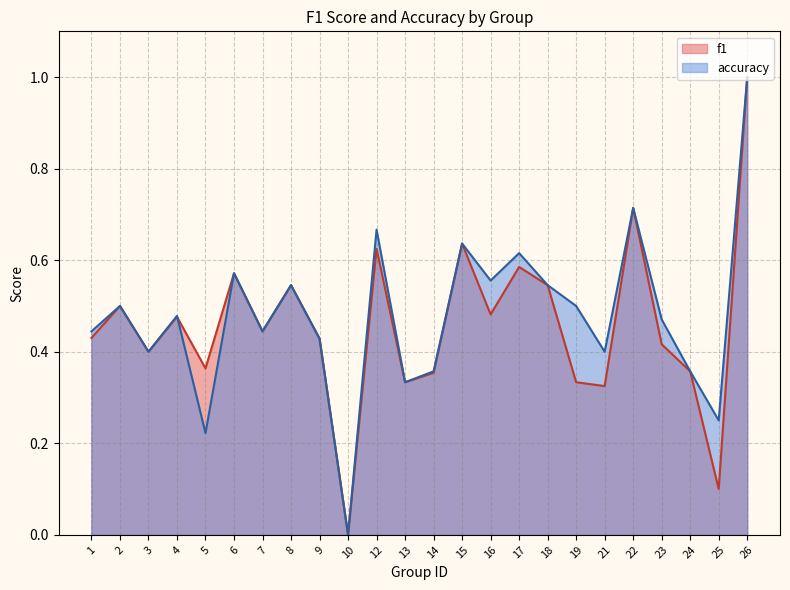

How many series are shown in this chart?

2